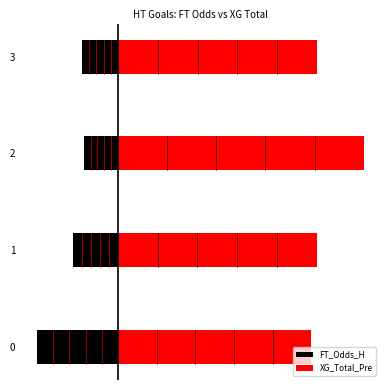

At how many categories does at least one series exceed -3?

4